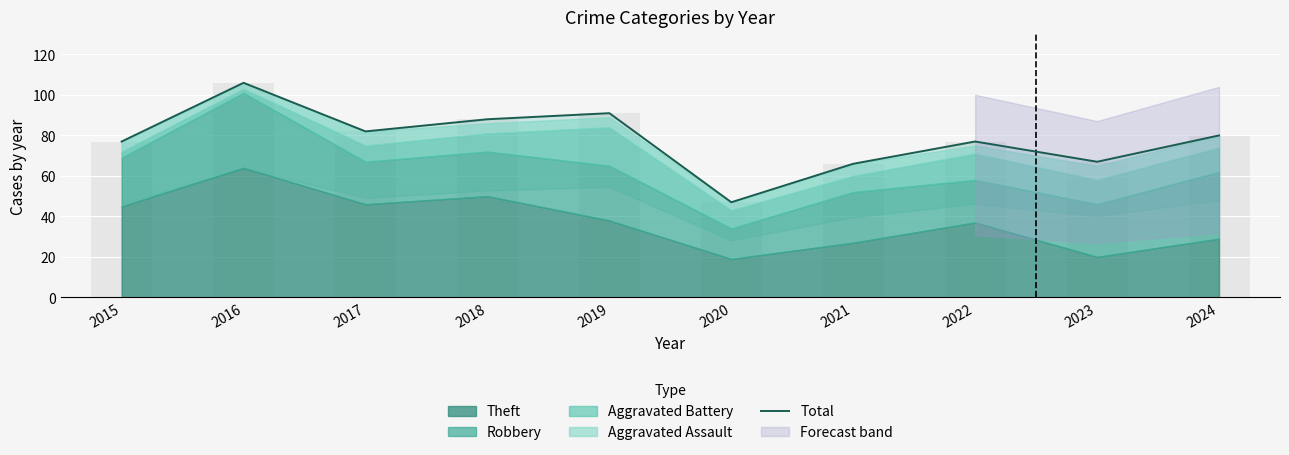

What value does the data have at 2022?

77